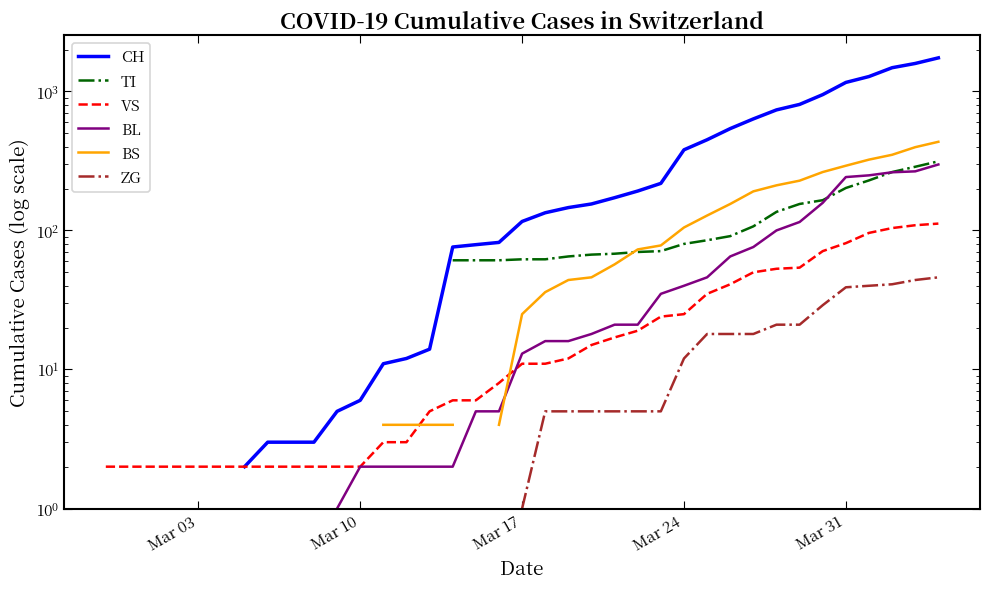

How many lines are shown in the chart?

6